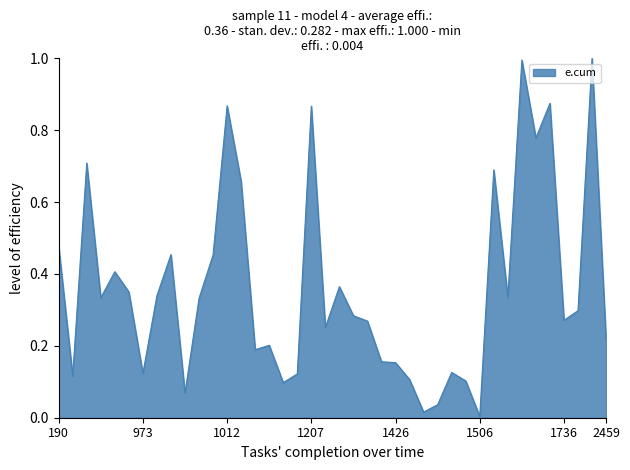

What is the difference between the maximum and minimum values?

1.0